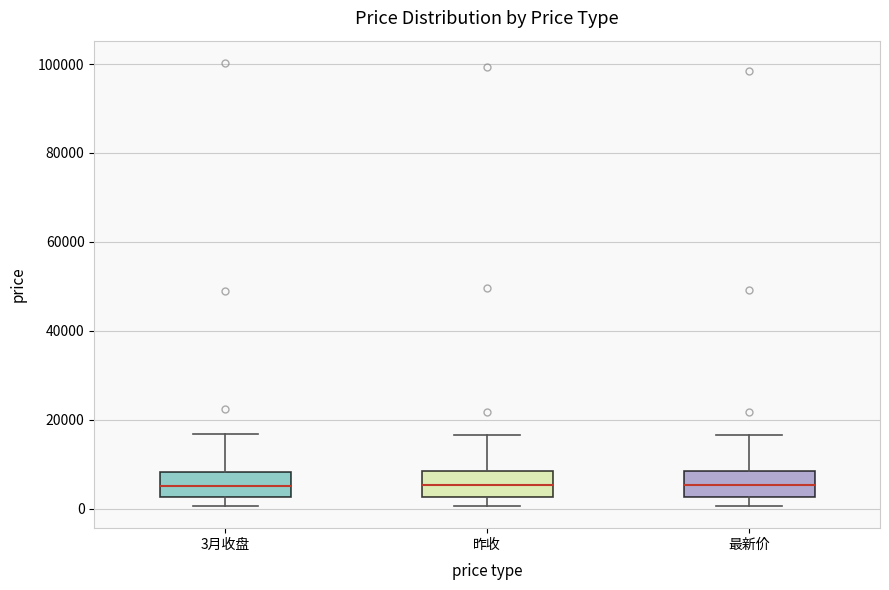

Reading left to right, read every box against the y-axis: the position of its median line, the range the box covers, and the ends of its whiskers. The values are not printed on the chart, so give them approximately, as read against the axis.

3月收盘: median 6000, box 2000 to 8000, whiskers 0 to 16000
昨收: median 6000, box 2000 to 8000, whiskers 0 to 16000
最新价: median 6000, box 2000 to 8000, whiskers 0 to 16000